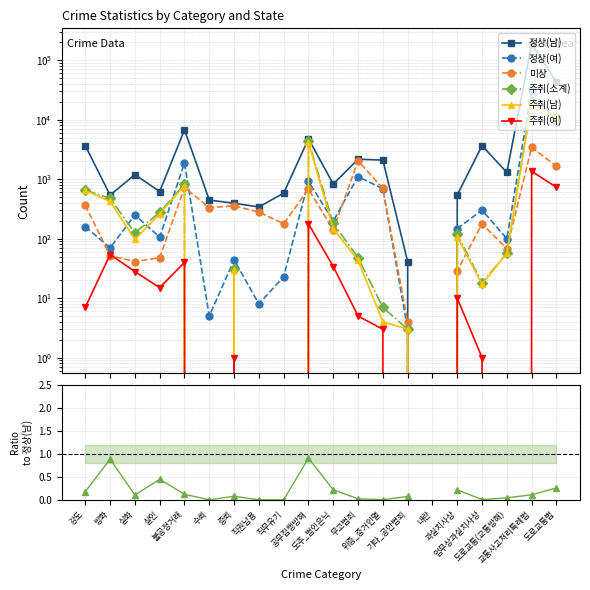

How many interior local peaks does the 정상(남) series have?

6